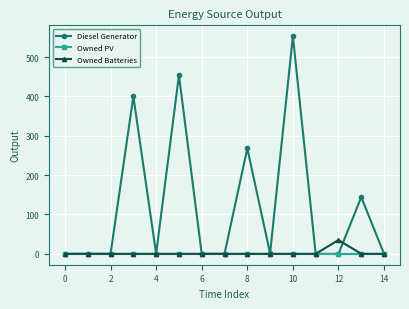

At how many categories does at least one series exceed 155?

4